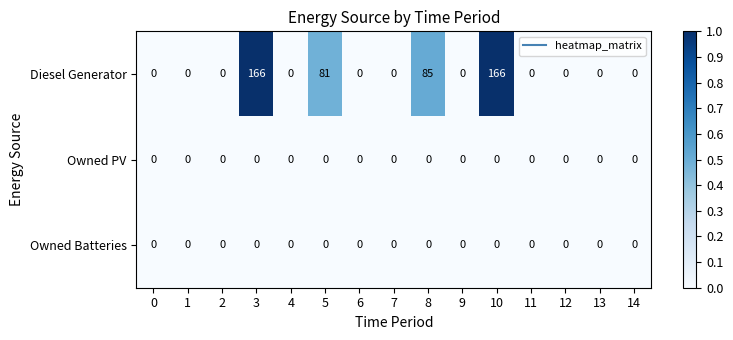

Between 3 and 5, which series saw the biggest shift?

Diesel Generator